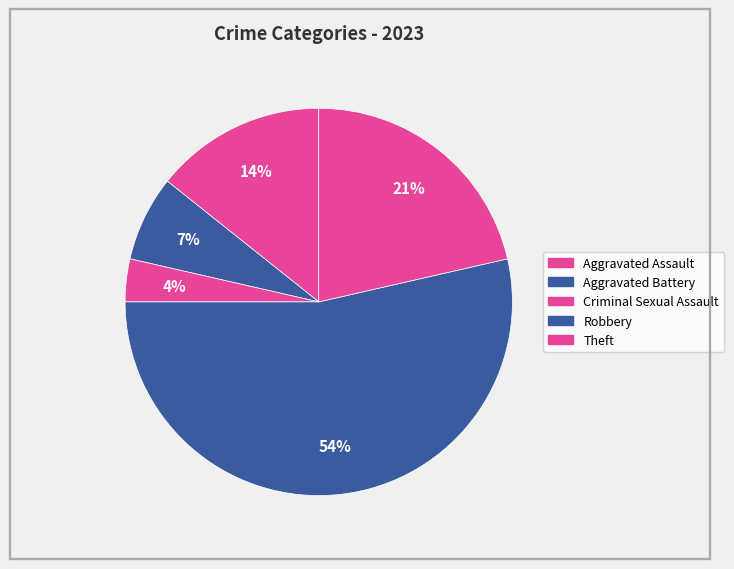

Between Theft and Aggravated Battery, which is larger?

Theft